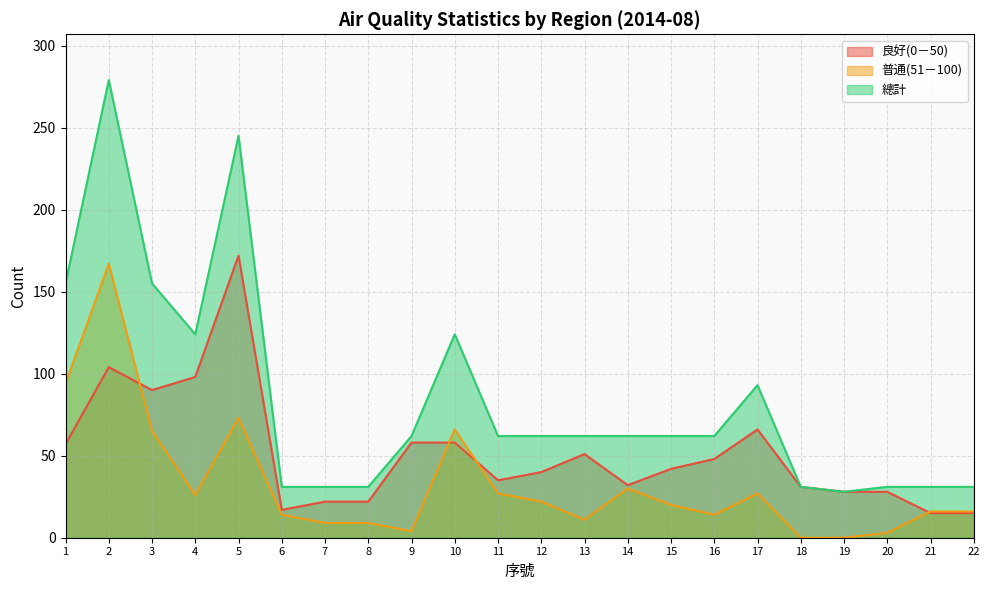

How many lines are shown in the chart?

3